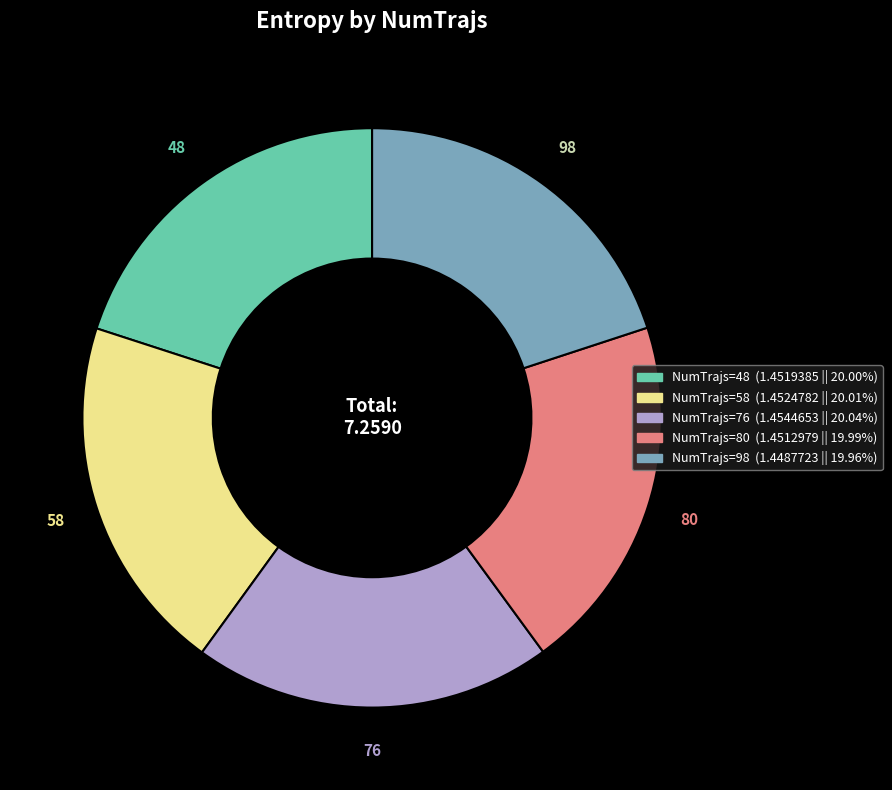

Is there any slice that represents more than half of the pie?

No